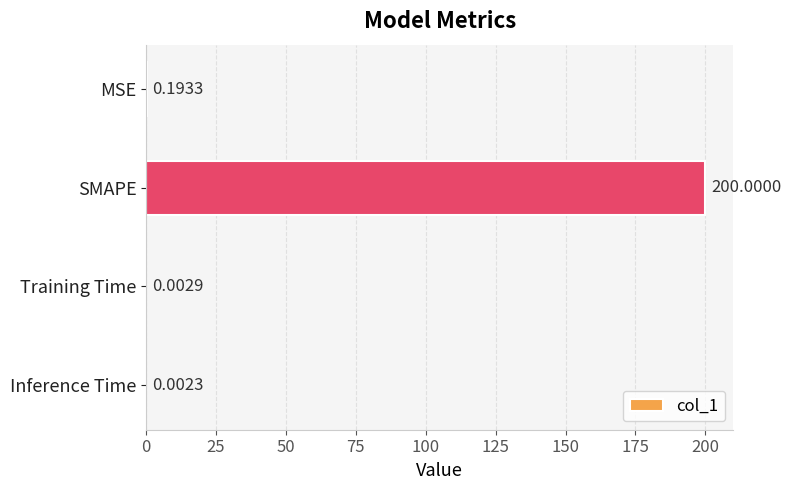

At which label is the value closest to 100?

MSE